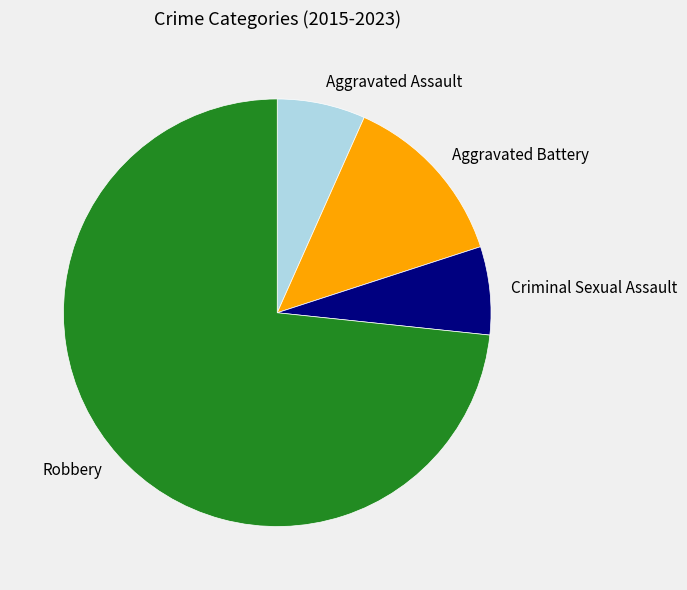

Do Criminal Sexual Assault and Robbery together represent more than half of the pie?

Yes